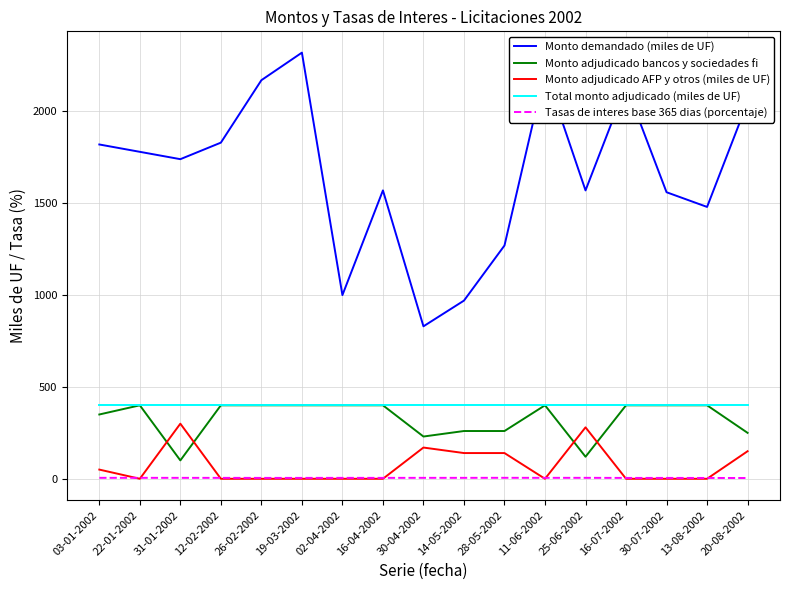

Which series changed the most between 26-02-2002 and 28-05-2002?

Monto demandado (miles de UF)